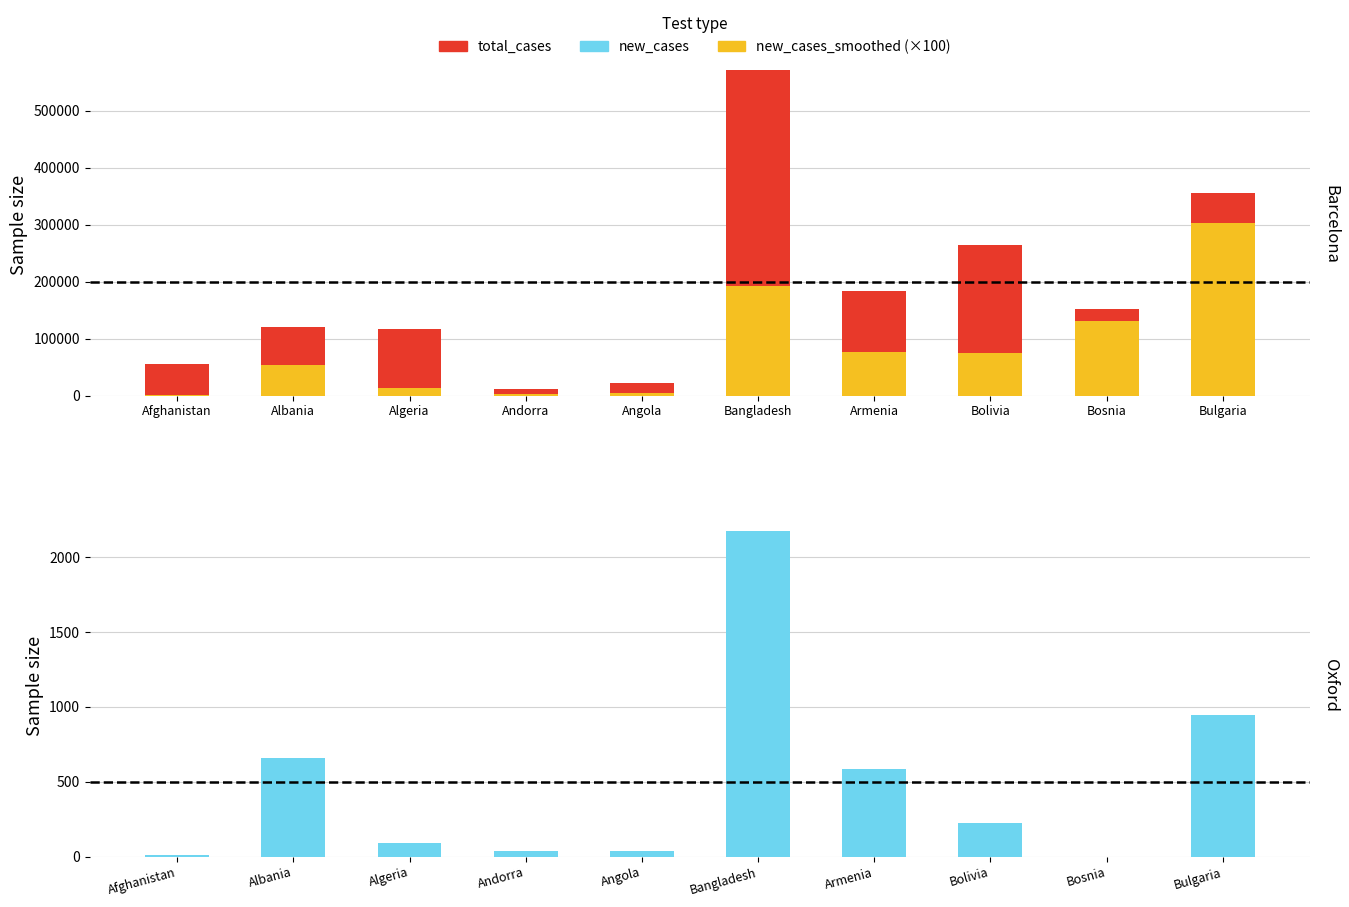

True or false: new_cases_smoothed (×100) has a value of 1083.7 at Angola.

False